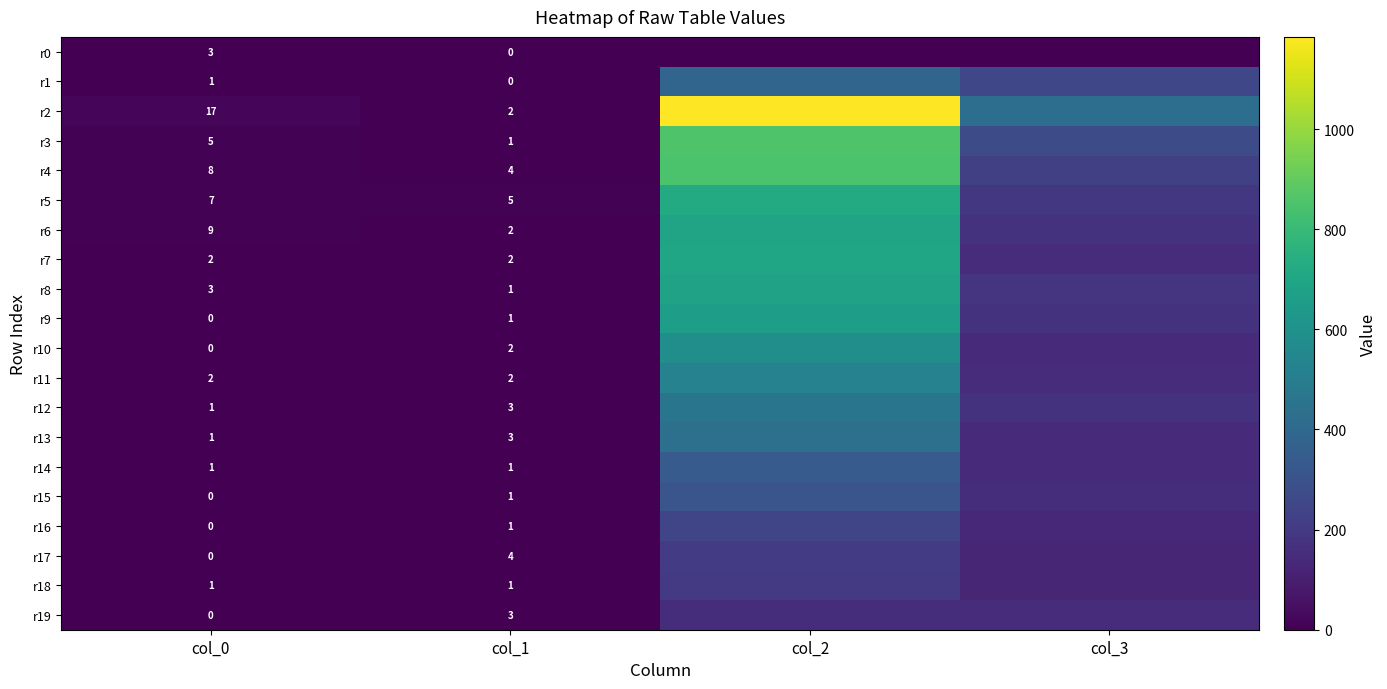

What is the spread (max minus min) of values at col_0?

17